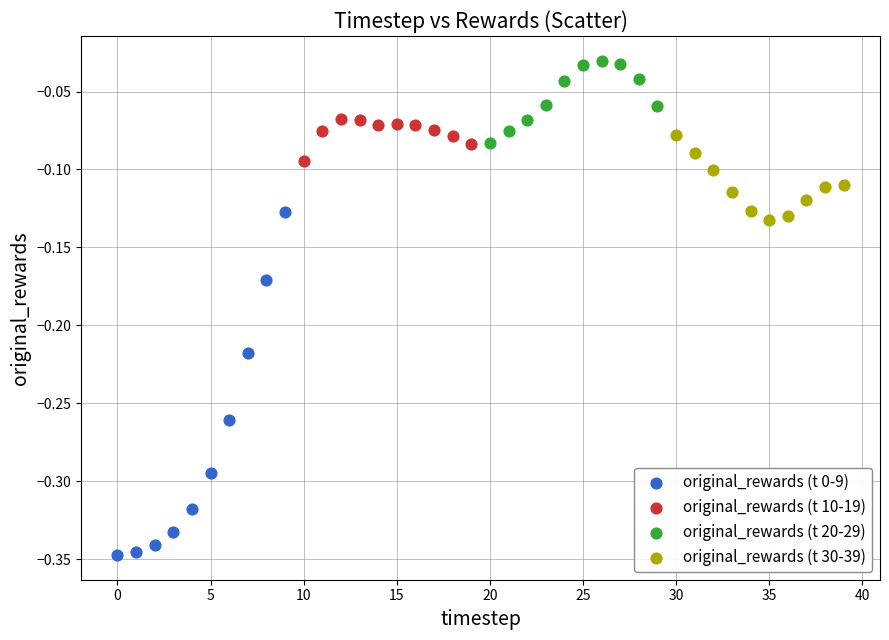

Which series contains the highest Y value?

original_rewards (t 20-29)